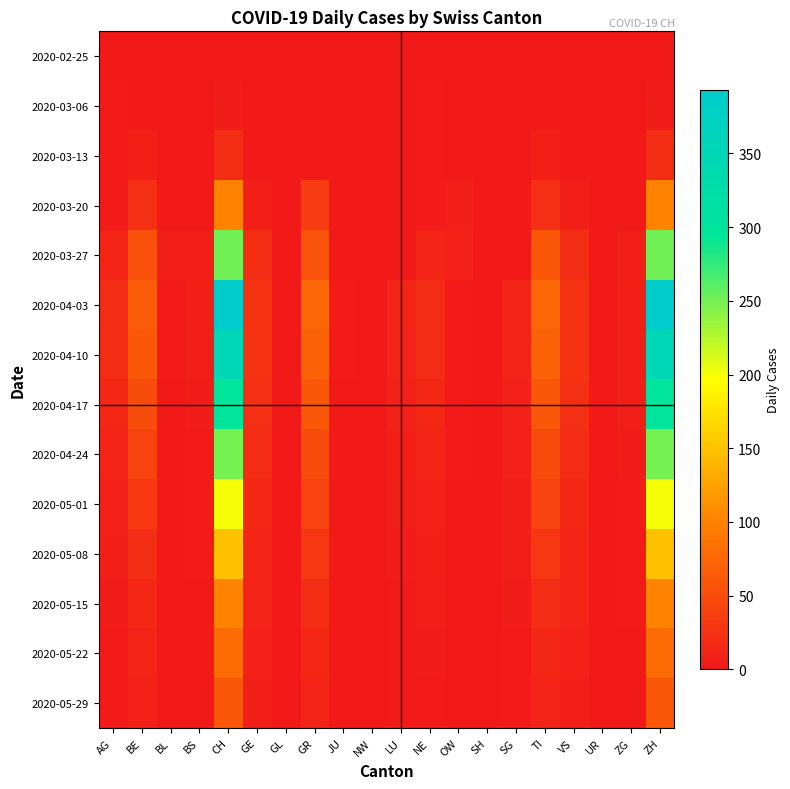

Which has a higher value, NE or TI?

NE